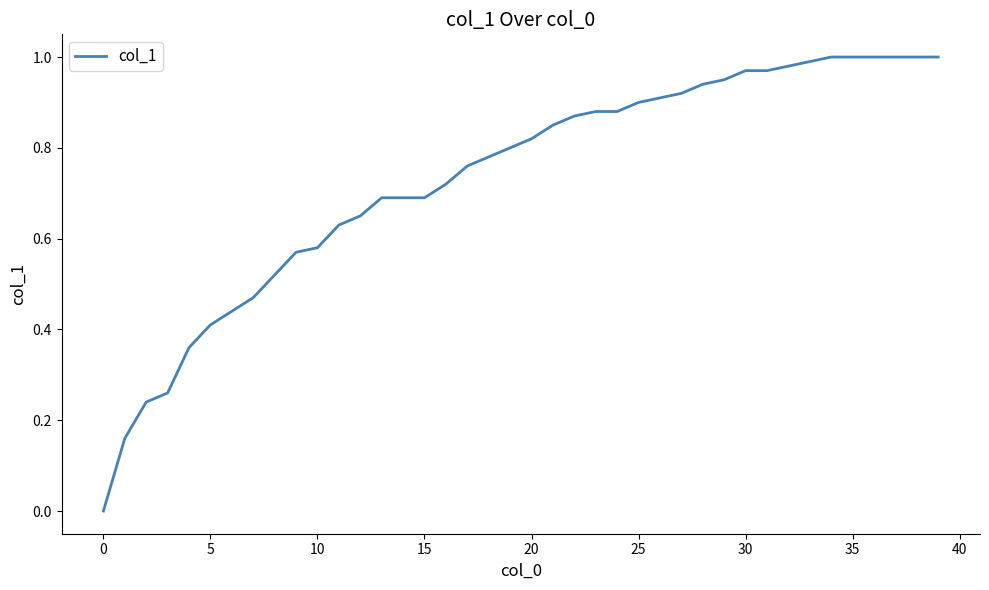

What is the maximum value shown in the chart?

1.0